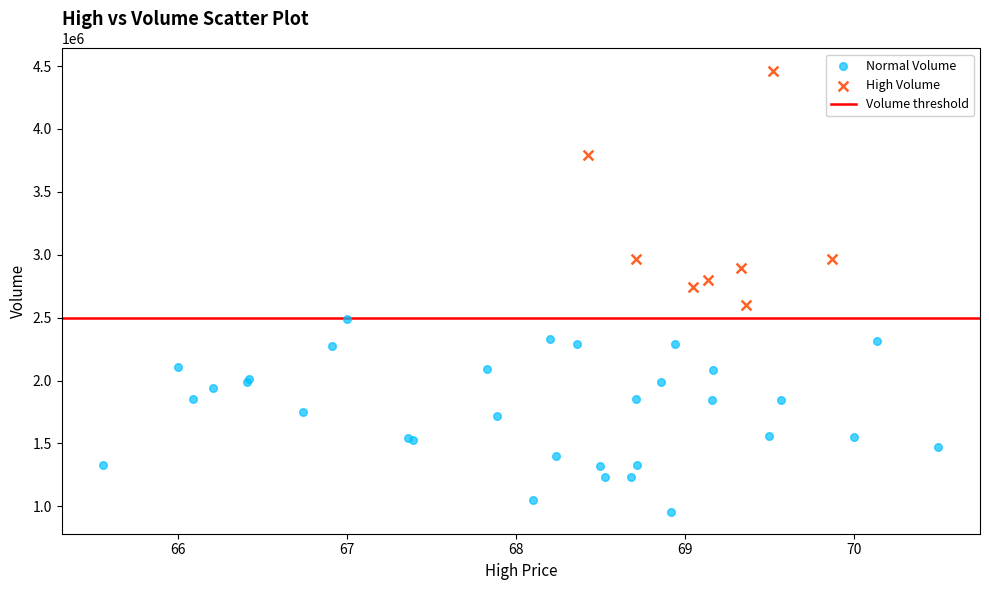

Which series has the largest Y range (max minus min)?

High Volume